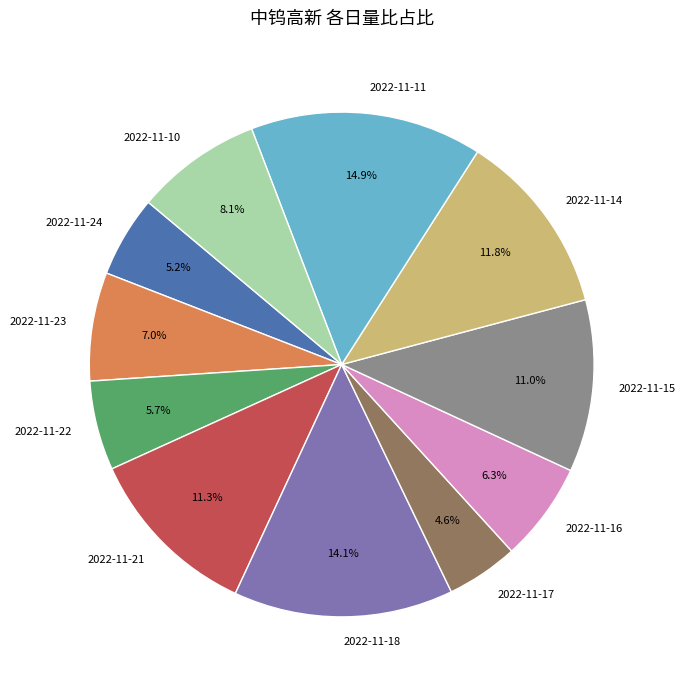

Is the sum of 2022-11-10 and 2022-11-24 greater than half?

No